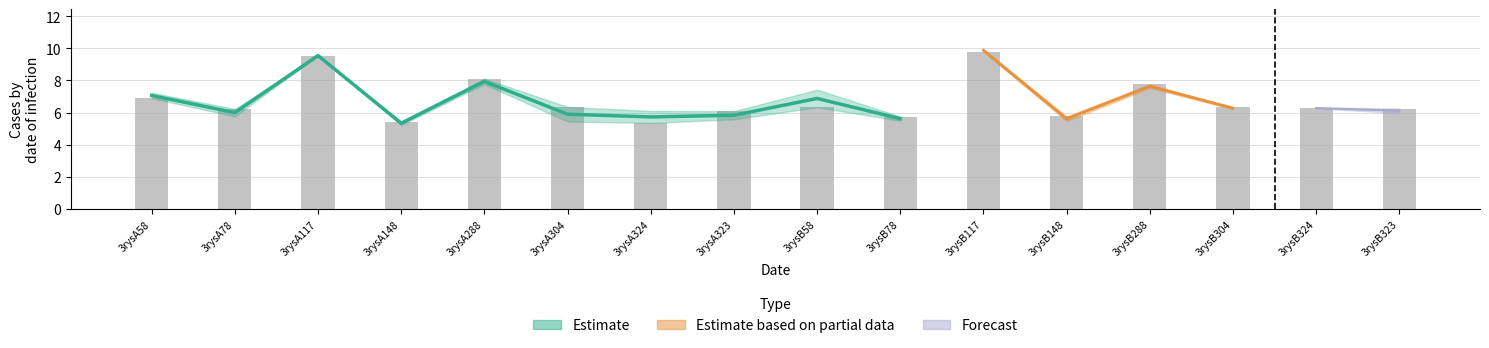

What is the label of the 7th bar from the right?

3rysB78